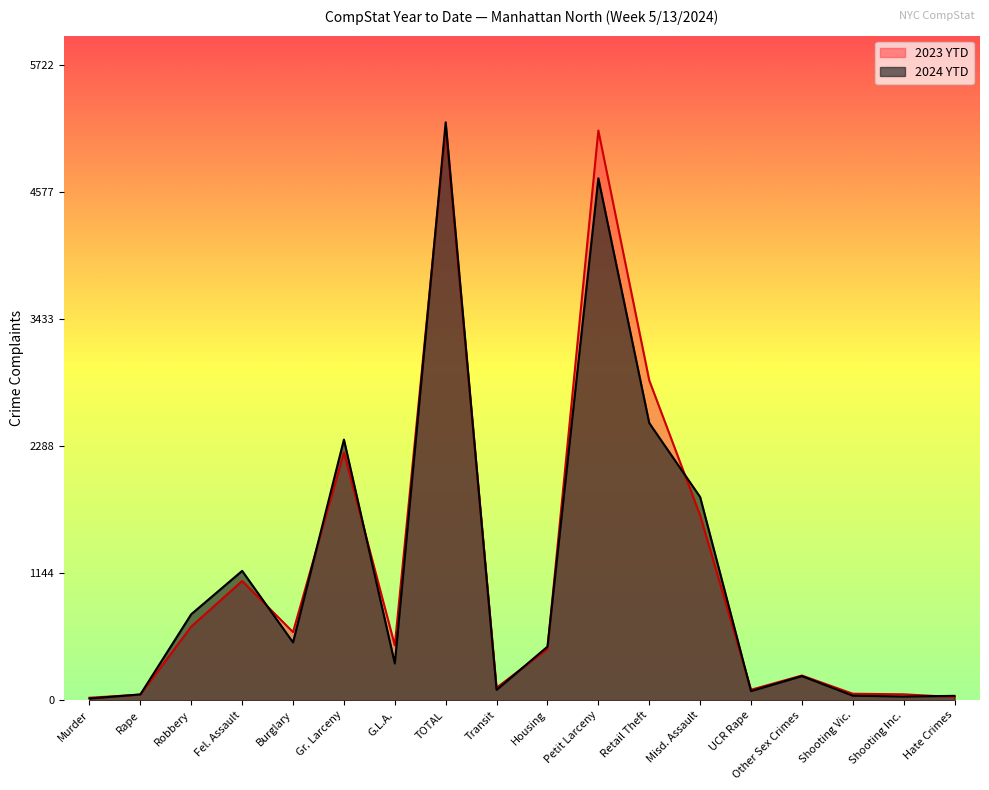

Which label corresponds to the largest value in the chart?

TOTAL